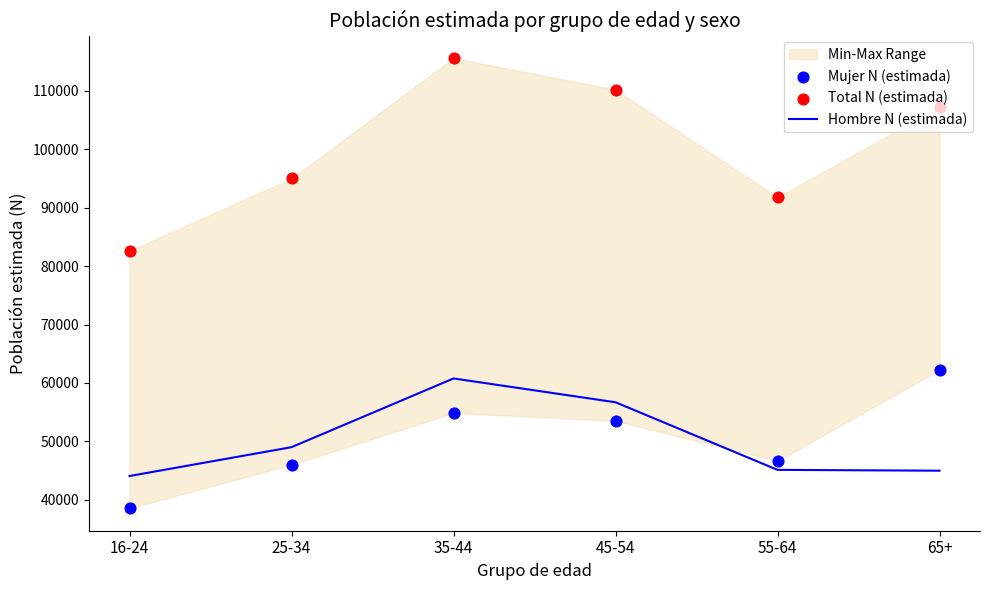

At how many categories does at least one series exceed 58968?

6